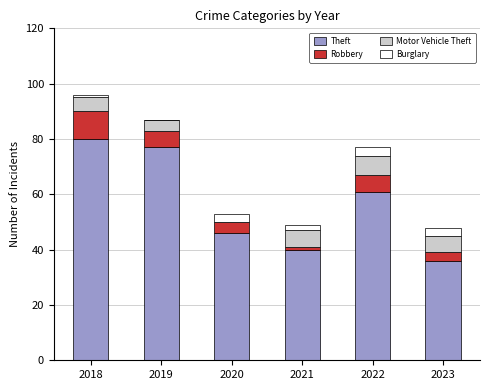

Which category has the highest value in the Theft series?

2018